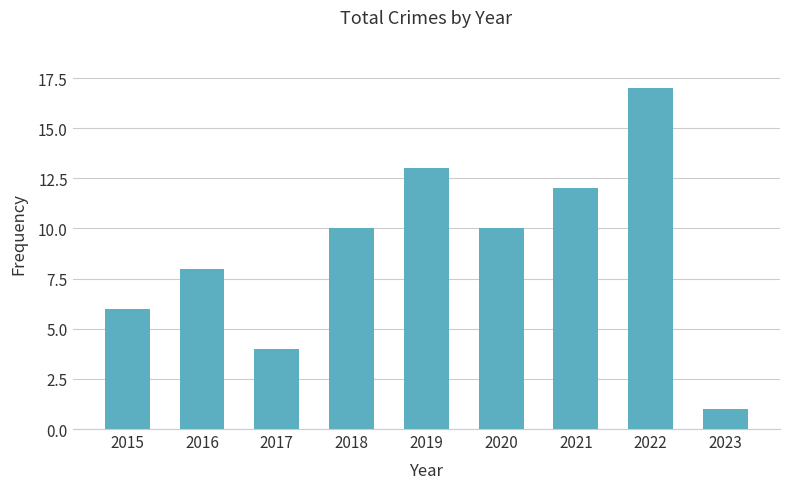

The chart shows a value of 8 at 2016. True or false?

True